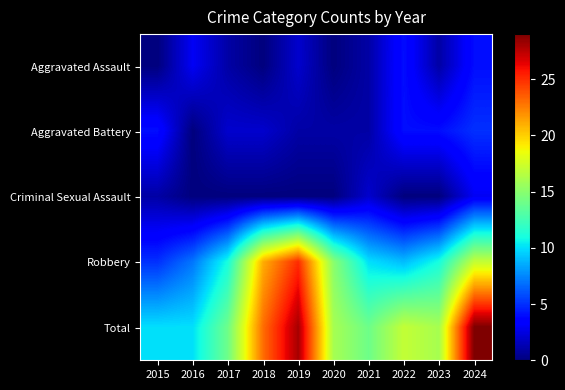

At how many categories does at least one series exceed 8?

10